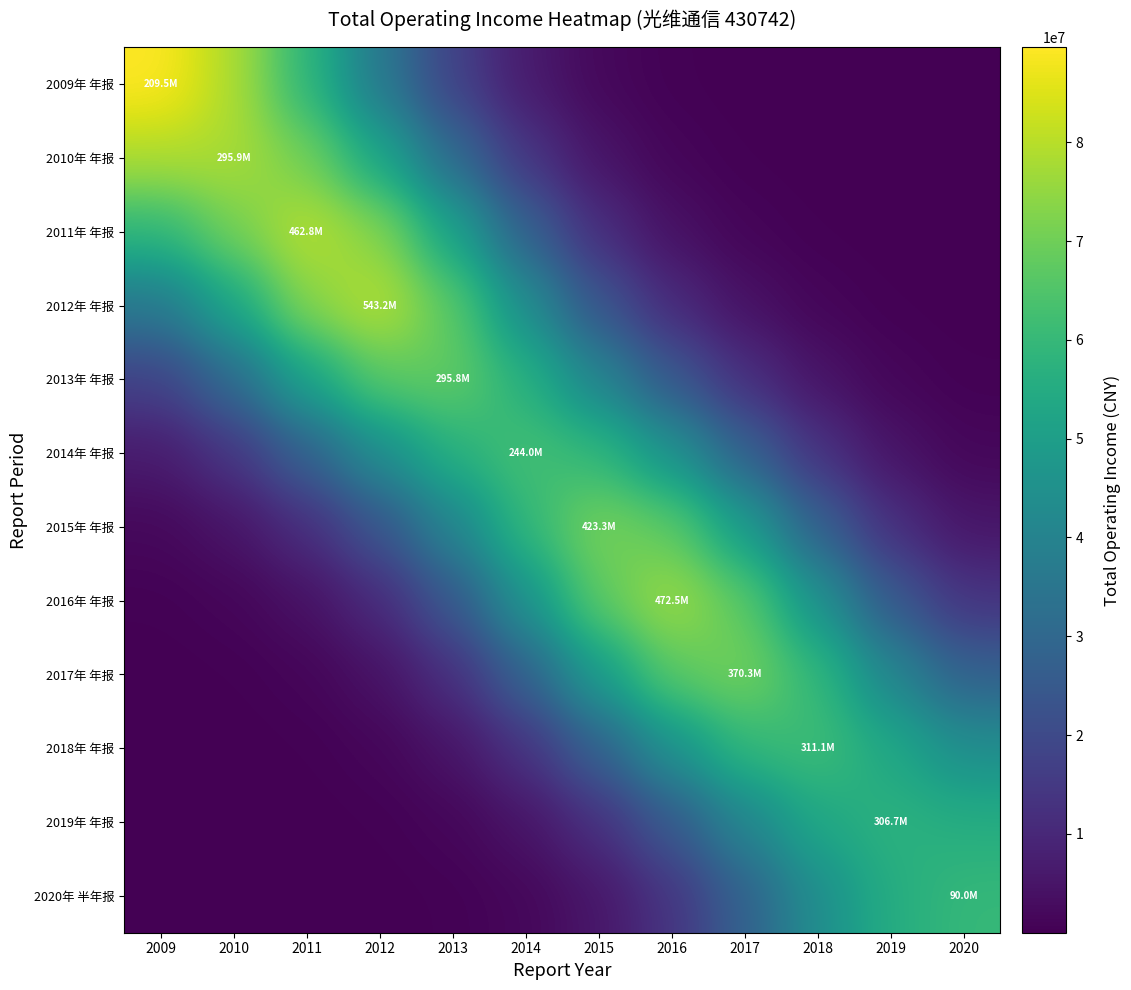

Rank the series by their maximum value, from lowest to highest.

2019年 年报, 2020年 半年报, 2018年 年报, 2014年 年报, 2013年 年报, 2017年 年报, 2015年 年报, 2016年 年报, 2010年 年报, 2011年 年报, 2012年 年报, 2009年 年报